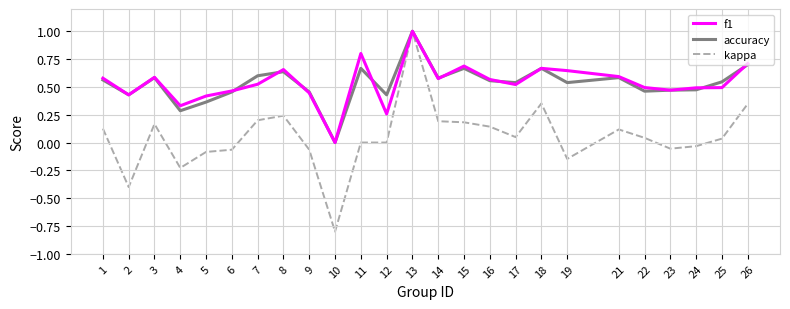

Which series changed the most between 10 and 24?

kappa